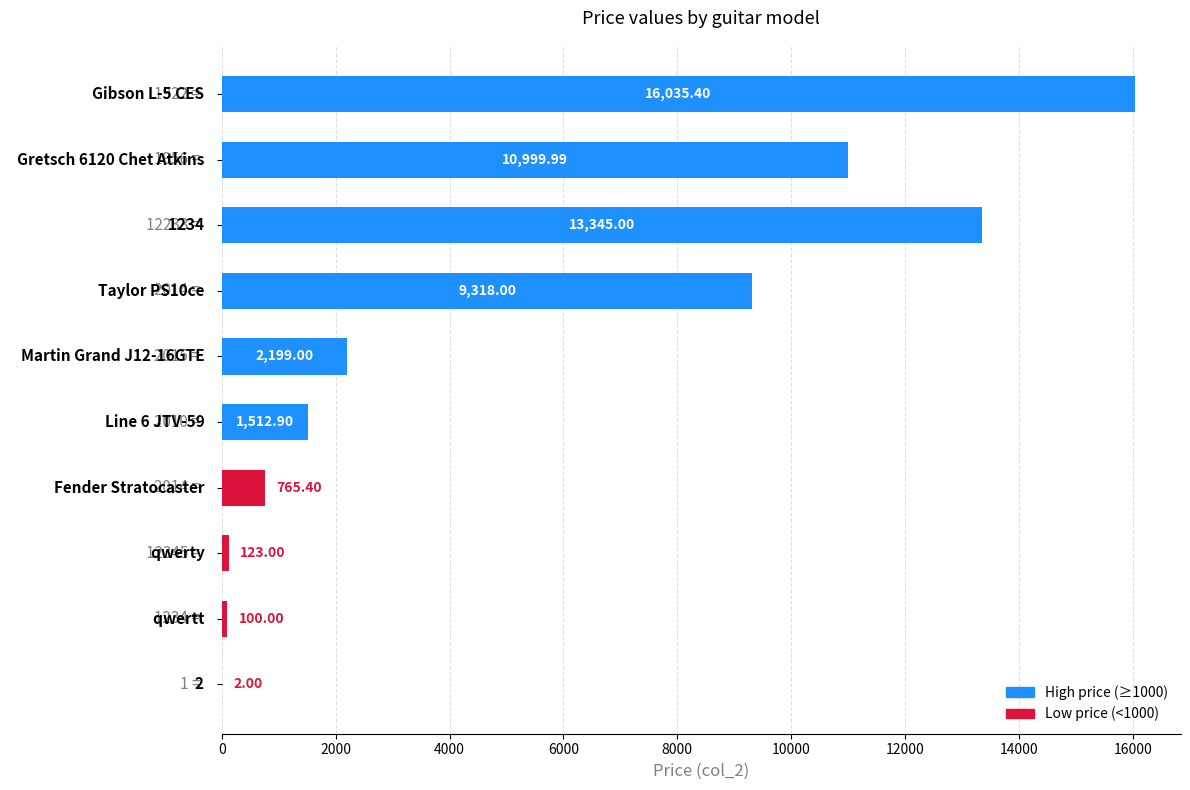

What is the sum of all values?

54400.7